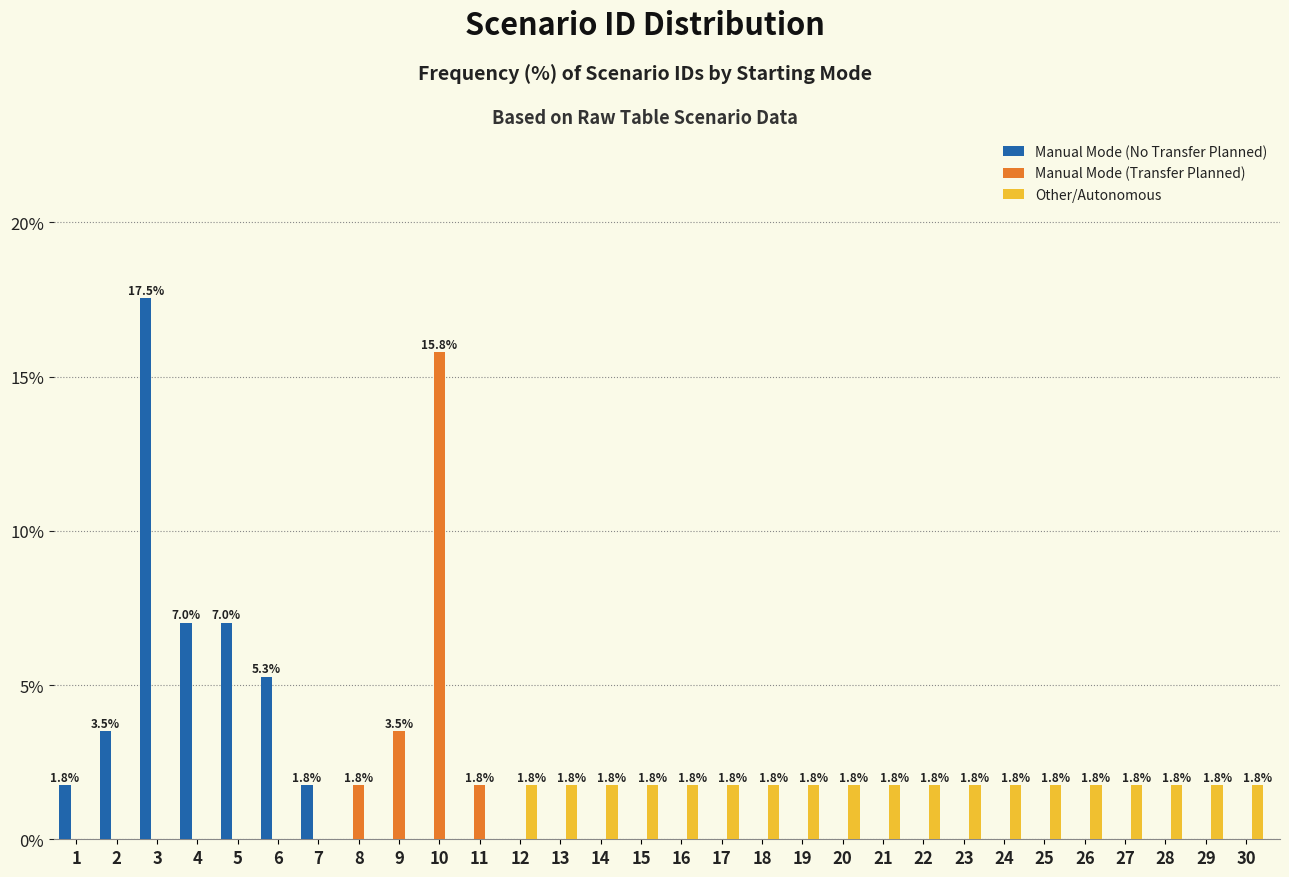

At which label does Other/Autonomous first exceed 1?

12